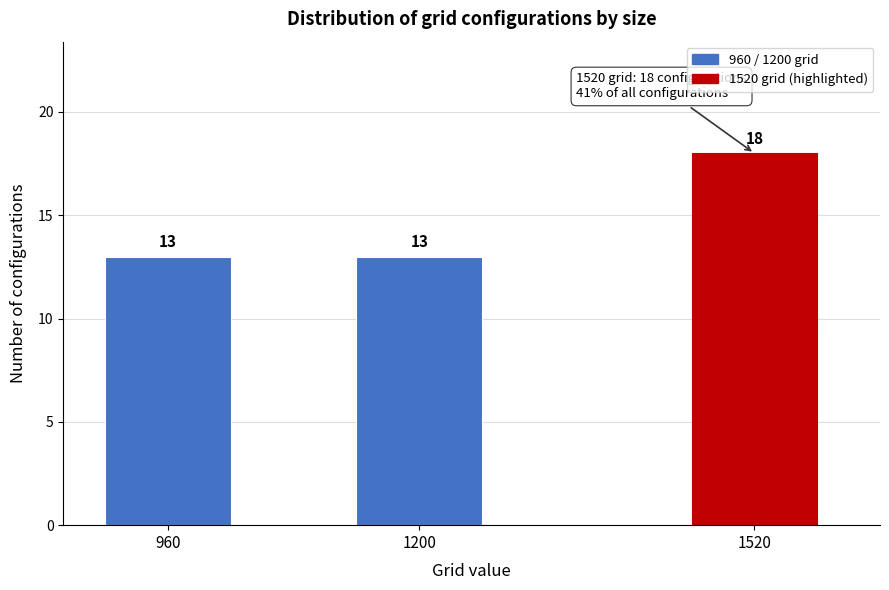

Reading left to right, transcribe all the data shown in this chart.

960=13	1200=13	1520=18